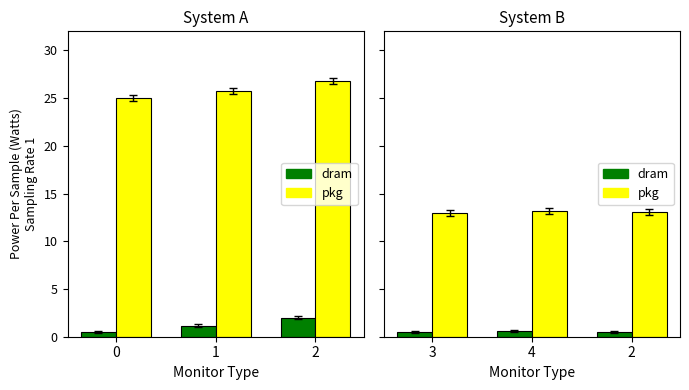

What is the difference between the maximum and minimum values in the pkg series?

0.2